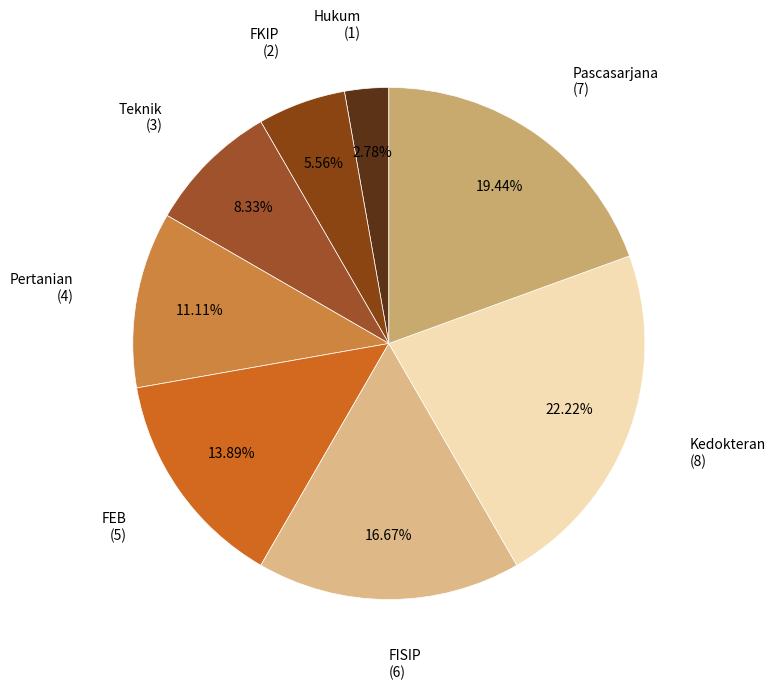

Count the number of slices in the pie.

8